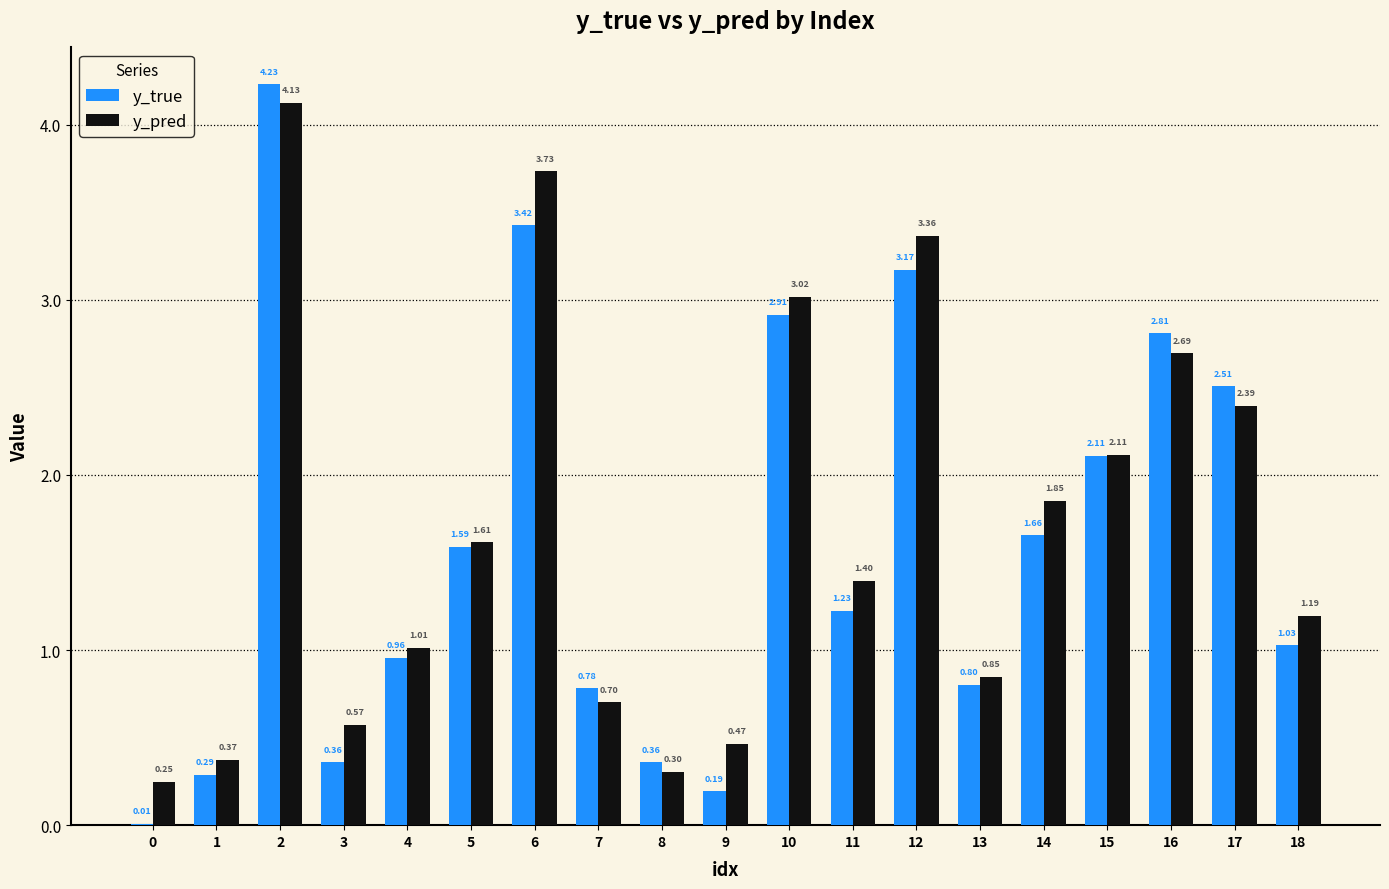

What is the sum of all y_true values?

30.4